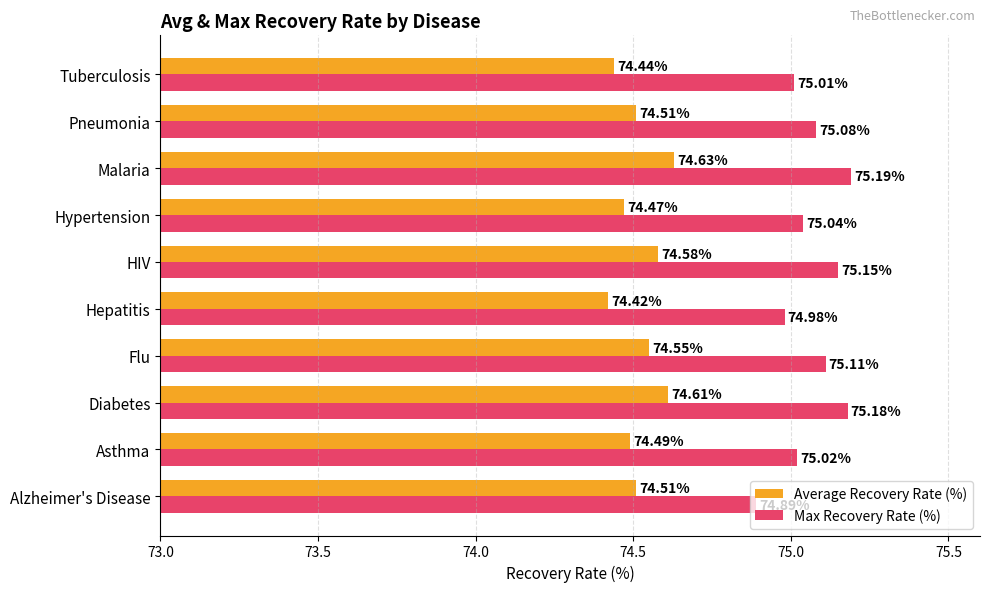

Which series has the largest total across all categories?

Max Recovery Rate (%)